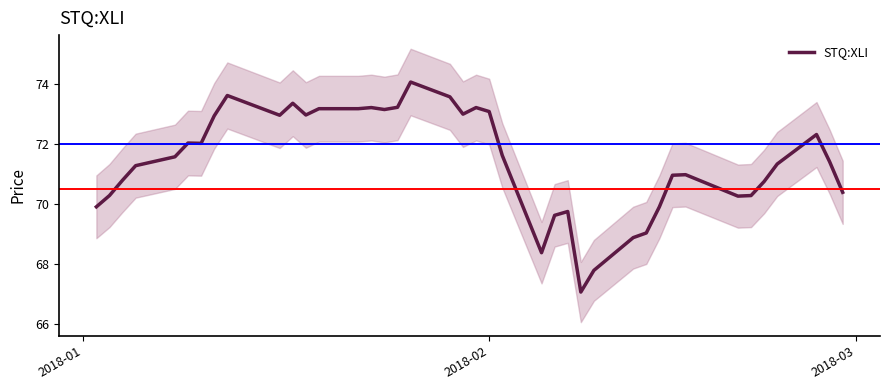

What is the highest value of the STQ:XLI series?

74.1